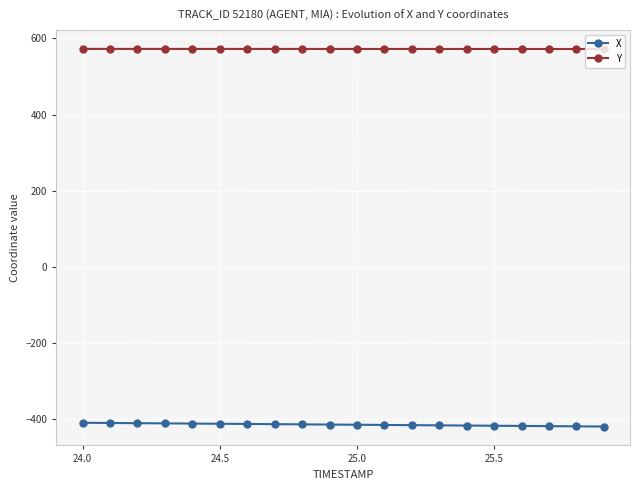

True or false: Y and X cross at least once.

False